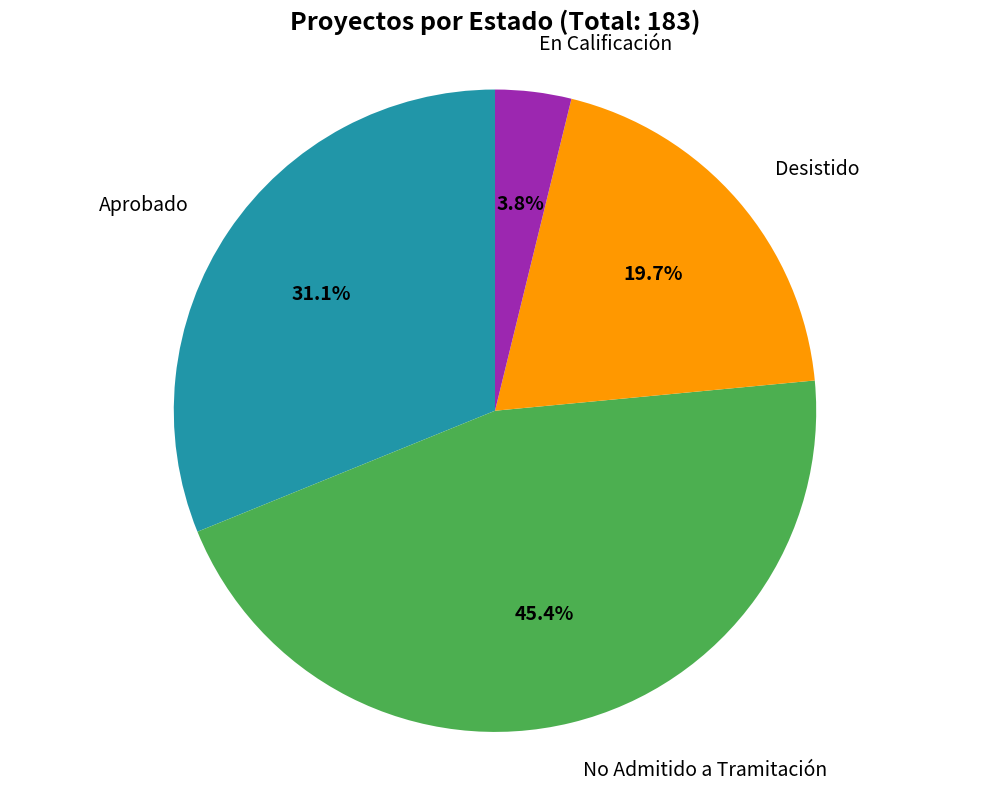

Do Desistido and En Calificación together represent more than half of the pie?

No